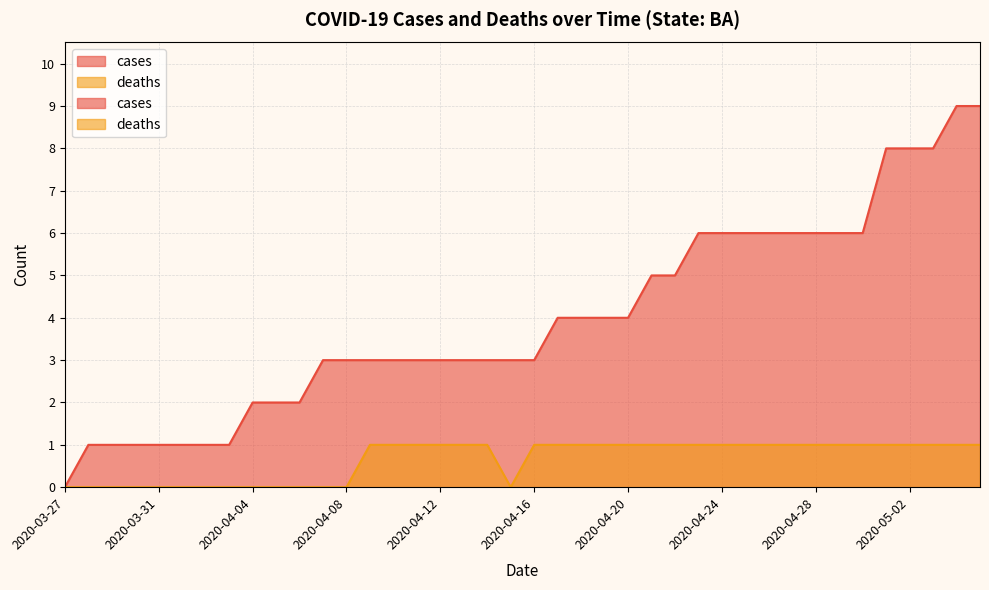

List the series in order of their peak value, lowest first.

deaths, cases